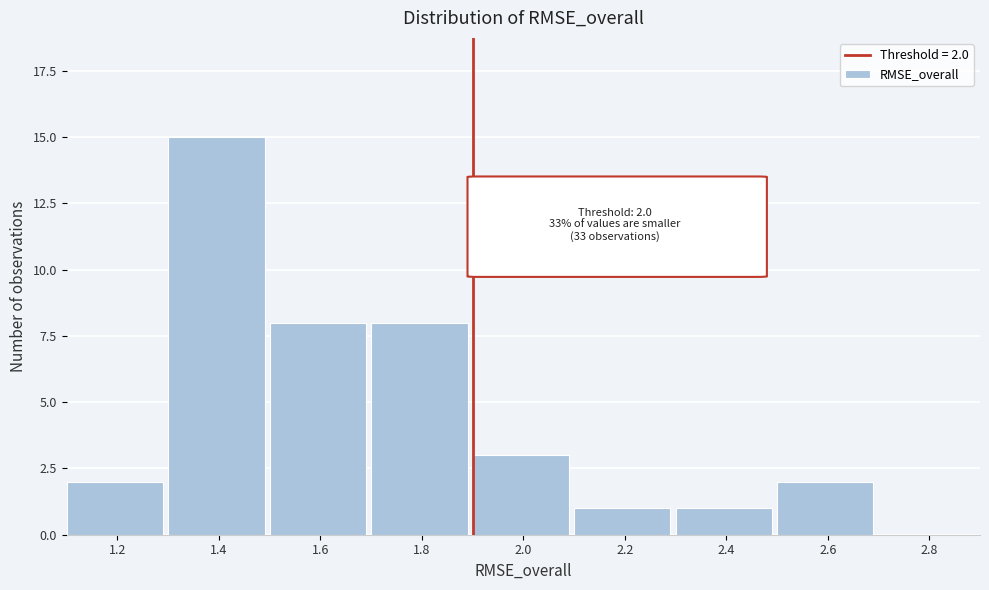

Reading right to left, what are all the values shown in this chart?

2.8=0	2.6=2	2.4=1	2.2=1	2.0=3	1.8=8	1.6=8	1.4=15	1.2=2